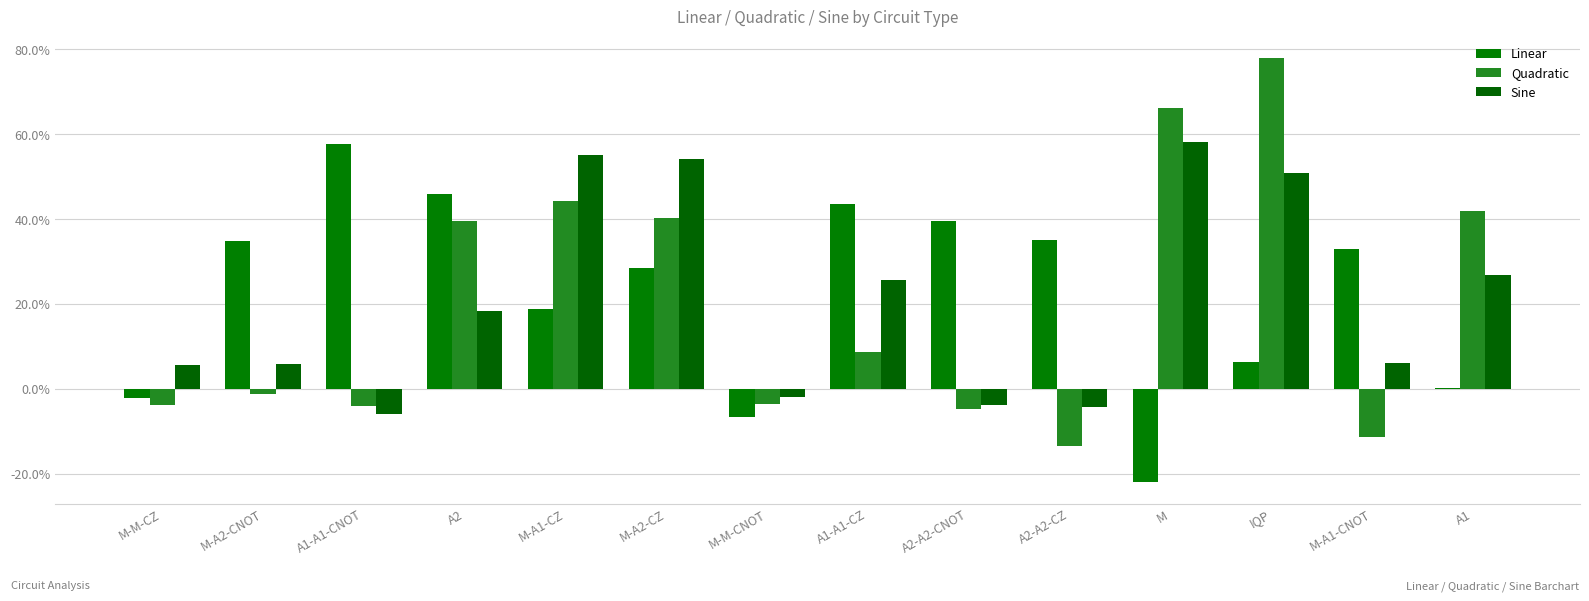

What is the spread (max minus min) of values at A2-A2-CZ?

0.5